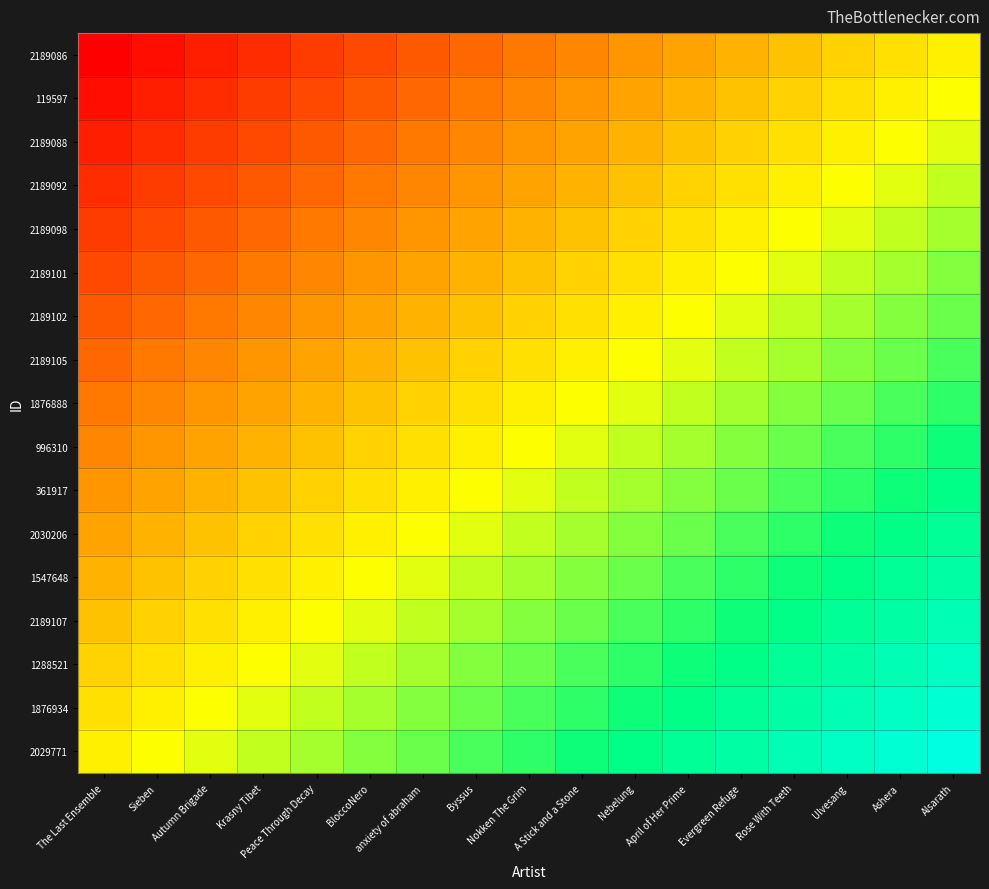

Reading left to right, what are all the values shown in this chart?

2189086: The Last Ensemble=0.0	Sieben=0.0	Autumn Brigade=0.1	Krasny Tibet=0.1	Peace Through Decay=0.1	BloccoNero=0.1	anxiety of abraham=0.2	Byssus=0.2	Nokken The Grim=0.2	A Stick and a Stone=0.3	Nebelung=0.3	April of Her Prime=0.3	Evergreen Refuge=0.4	Rose With Teeth=0.4	Ulvesang=0.4	Ashera=0.4	Alsarath=0.5
119597: The Last Ensemble=0.0	Sieben=0.1	Autumn Brigade=0.1	Krasny Tibet=0.1	Peace Through Decay=0.1	BloccoNero=0.2	anxiety of abraham=0.2	Byssus=0.2	Nokken The Grim=0.3	A Stick and a Stone=0.3	Nebelung=0.3	April of Her Prime=0.4	Evergreen Refuge=0.4	Rose With Teeth=0.4	Ulvesang=0.4	Ashera=0.5	Alsarath=0.5
2189088: The Last Ensemble=0.1	Sieben=0.1	Autumn Brigade=0.1	Krasny Tibet=0.1	Peace Through Decay=0.2	BloccoNero=0.2	anxiety of abraham=0.2	Byssus=0.3	Nokken The Grim=0.3	A Stick and a Stone=0.3	Nebelung=0.4	April of Her Prime=0.4	Evergreen Refuge=0.4	Rose With Teeth=0.4	Ulvesang=0.5	Ashera=0.5	Alsarath=0.5
2189092: The Last Ensemble=0.1	Sieben=0.1	Autumn Brigade=0.1	Krasny Tibet=0.2	Peace Through Decay=0.2	BloccoNero=0.2	anxiety of abraham=0.3	Byssus=0.3	Nokken The Grim=0.3	A Stick and a Stone=0.4	Nebelung=0.4	April of Her Prime=0.4	Evergreen Refuge=0.4	Rose With Teeth=0.5	Ulvesang=0.5	Ashera=0.5	Alsarath=0.6
2189098: The Last Ensemble=0.1	Sieben=0.1	Autumn Brigade=0.2	Krasny Tibet=0.2	Peace Through Decay=0.2	BloccoNero=0.3	anxiety of abraham=0.3	Byssus=0.3	Nokken The Grim=0.4	A Stick and a Stone=0.4	Nebelung=0.4	April of Her Prime=0.4	Evergreen Refuge=0.5	Rose With Teeth=0.5	Ulvesang=0.5	Ashera=0.6	Alsarath=0.6
2189101: The Last Ensemble=0.1	Sieben=0.2	Autumn Brigade=0.2	Krasny Tibet=0.2	Peace Through Decay=0.3	BloccoNero=0.3	anxiety of abraham=0.3	Byssus=0.4	Nokken The Grim=0.4	A Stick and a Stone=0.4	Nebelung=0.4	April of Her Prime=0.5	Evergreen Refuge=0.5	Rose With Teeth=0.5	Ulvesang=0.6	Ashera=0.6	Alsarath=0.6
2189102: The Last Ensemble=0.2	Sieben=0.2	Autumn Brigade=0.2	Krasny Tibet=0.3	Peace Through Decay=0.3	BloccoNero=0.3	anxiety of abraham=0.4	Byssus=0.4	Nokken The Grim=0.4	A Stick and a Stone=0.4	Nebelung=0.5	April of Her Prime=0.5	Evergreen Refuge=0.5	Rose With Teeth=0.6	Ulvesang=0.6	Ashera=0.6	Alsarath=0.6
2189105: The Last Ensemble=0.2	Sieben=0.2	Autumn Brigade=0.3	Krasny Tibet=0.3	Peace Through Decay=0.3	BloccoNero=0.4	anxiety of abraham=0.4	Byssus=0.4	Nokken The Grim=0.4	A Stick and a Stone=0.5	Nebelung=0.5	April of Her Prime=0.5	Evergreen Refuge=0.6	Rose With Teeth=0.6	Ulvesang=0.6	Ashera=0.6	Alsarath=0.7
1876888: The Last Ensemble=0.2	Sieben=0.3	Autumn Brigade=0.3	Krasny Tibet=0.3	Peace Through Decay=0.4	BloccoNero=0.4	anxiety of abraham=0.4	Byssus=0.4	Nokken The Grim=0.5	A Stick and a Stone=0.5	Nebelung=0.5	April of Her Prime=0.6	Evergreen Refuge=0.6	Rose With Teeth=0.6	Ulvesang=0.6	Ashera=0.7	Alsarath=0.7
996310: The Last Ensemble=0.3	Sieben=0.3	Autumn Brigade=0.3	Krasny Tibet=0.4	Peace Through Decay=0.4	BloccoNero=0.4	anxiety of abraham=0.4	Byssus=0.5	Nokken The Grim=0.5	A Stick and a Stone=0.5	Nebelung=0.6	April of Her Prime=0.6	Evergreen Refuge=0.6	Rose With Teeth=0.6	Ulvesang=0.7	Ashera=0.7	Alsarath=0.7
361917: The Last Ensemble=0.3	Sieben=0.3	Autumn Brigade=0.4	Krasny Tibet=0.4	Peace Through Decay=0.4	BloccoNero=0.4	anxiety of abraham=0.5	Byssus=0.5	Nokken The Grim=0.5	A Stick and a Stone=0.6	Nebelung=0.6	April of Her Prime=0.6	Evergreen Refuge=0.6	Rose With Teeth=0.7	Ulvesang=0.7	Ashera=0.7	Alsarath=0.8
2030206: The Last Ensemble=0.3	Sieben=0.4	Autumn Brigade=0.4	Krasny Tibet=0.4	Peace Through Decay=0.4	BloccoNero=0.5	anxiety of abraham=0.5	Byssus=0.5	Nokken The Grim=0.6	A Stick and a Stone=0.6	Nebelung=0.6	April of Her Prime=0.6	Evergreen Refuge=0.7	Rose With Teeth=0.7	Ulvesang=0.7	Ashera=0.8	Alsarath=0.8
1547648: The Last Ensemble=0.4	Sieben=0.4	Autumn Brigade=0.4	Krasny Tibet=0.4	Peace Through Decay=0.5	BloccoNero=0.5	anxiety of abraham=0.5	Byssus=0.6	Nokken The Grim=0.6	A Stick and a Stone=0.6	Nebelung=0.6	April of Her Prime=0.7	Evergreen Refuge=0.7	Rose With Teeth=0.7	Ulvesang=0.8	Ashera=0.8	Alsarath=0.8
2189107: The Last Ensemble=0.4	Sieben=0.4	Autumn Brigade=0.4	Krasny Tibet=0.5	Peace Through Decay=0.5	BloccoNero=0.5	anxiety of abraham=0.6	Byssus=0.6	Nokken The Grim=0.6	A Stick and a Stone=0.6	Nebelung=0.7	April of Her Prime=0.7	Evergreen Refuge=0.7	Rose With Teeth=0.8	Ulvesang=0.8	Ashera=0.8	Alsarath=0.9
1288521: The Last Ensemble=0.4	Sieben=0.4	Autumn Brigade=0.5	Krasny Tibet=0.5	Peace Through Decay=0.5	BloccoNero=0.6	anxiety of abraham=0.6	Byssus=0.6	Nokken The Grim=0.6	A Stick and a Stone=0.7	Nebelung=0.7	April of Her Prime=0.7	Evergreen Refuge=0.8	Rose With Teeth=0.8	Ulvesang=0.8	Ashera=0.9	Alsarath=0.9
1876934: The Last Ensemble=0.4	Sieben=0.5	Autumn Brigade=0.5	Krasny Tibet=0.5	Peace Through Decay=0.6	BloccoNero=0.6	anxiety of abraham=0.6	Byssus=0.6	Nokken The Grim=0.7	A Stick and a Stone=0.7	Nebelung=0.7	April of Her Prime=0.8	Evergreen Refuge=0.8	Rose With Teeth=0.8	Ulvesang=0.9	Ashera=0.9	Alsarath=0.9
2029771: The Last Ensemble=0.5	Sieben=0.5	Autumn Brigade=0.5	Krasny Tibet=0.6	Peace Through Decay=0.6	BloccoNero=0.6	anxiety of abraham=0.6	Byssus=0.7	Nokken The Grim=0.7	A Stick and a Stone=0.7	Nebelung=0.8	April of Her Prime=0.8	Evergreen Refuge=0.8	Rose With Teeth=0.9	Ulvesang=0.9	Ashera=0.9	Alsarath=0.9